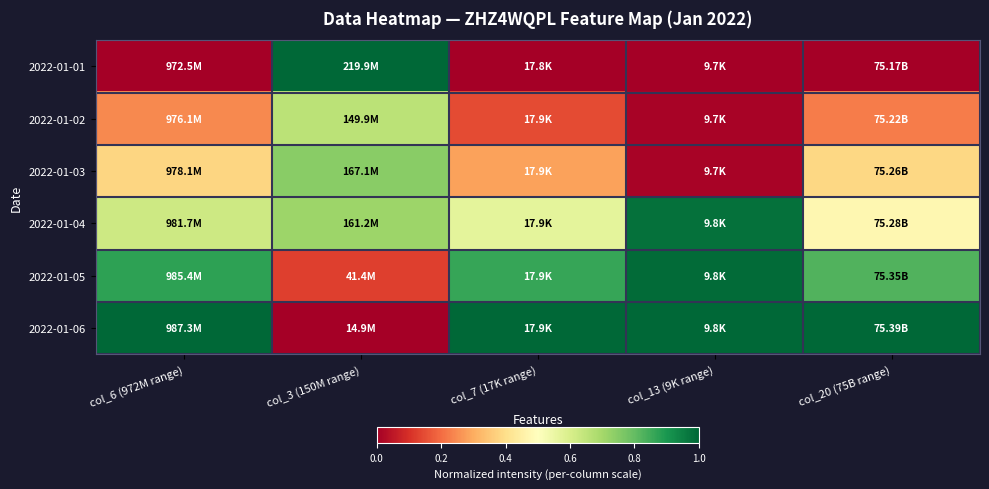

What is the maximum value shown in the chart?

1.0